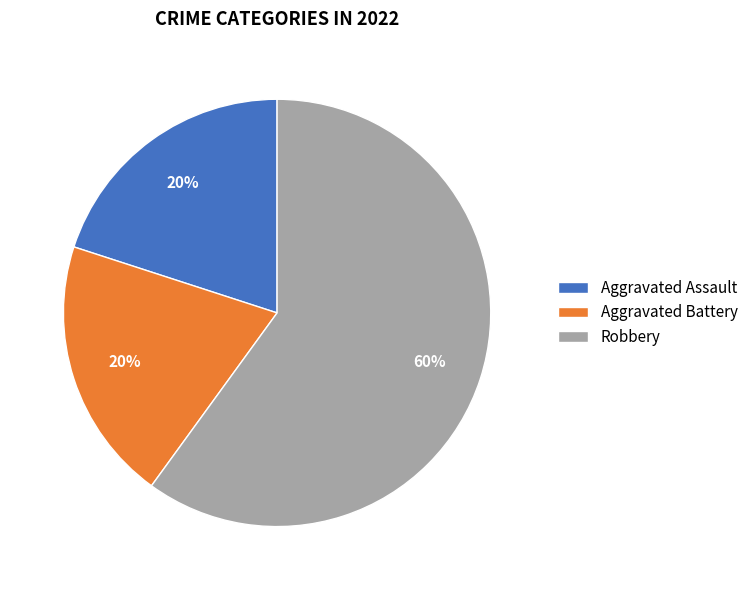

How many segments does this pie chart have?

3